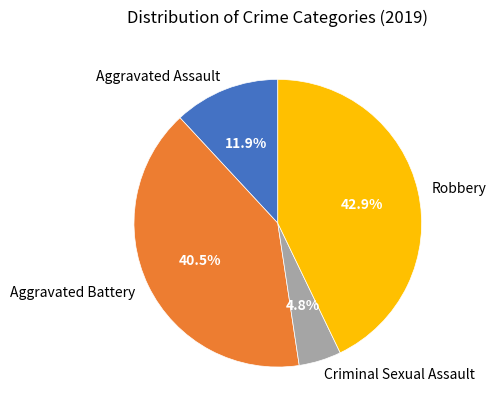

Is there any slice that represents more than half of the pie?

No